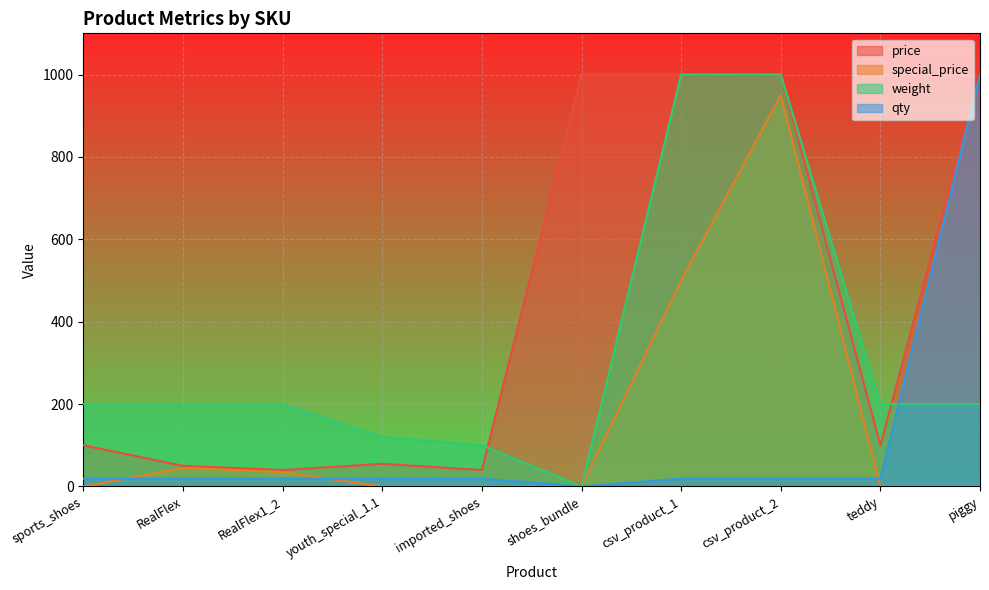

How many values in the weight series exceed 200?

2